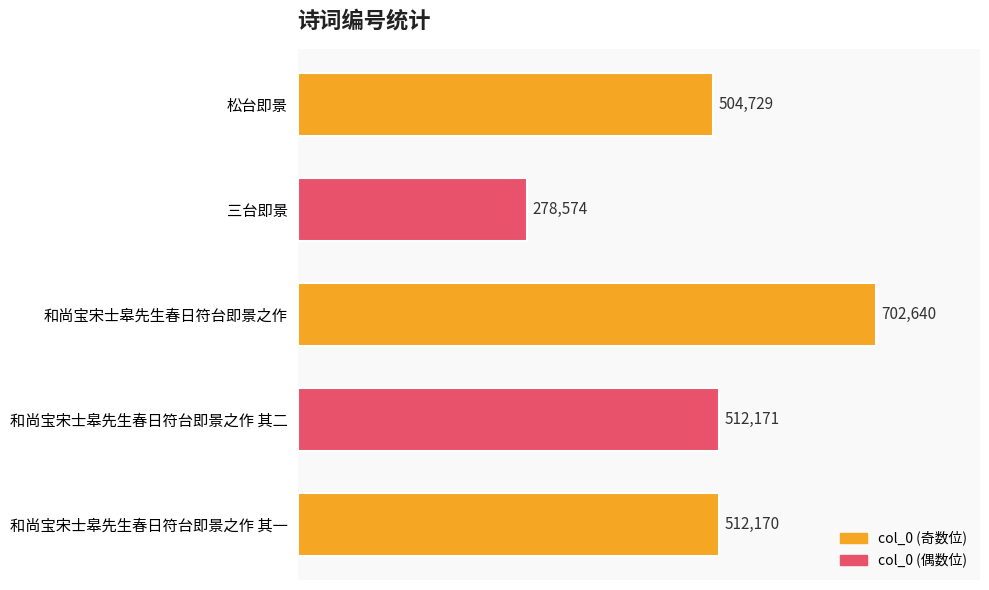

Rank the categories by value from highest to lowest.

和尚宝宋士皋先生春日符台即景之作, 和尚宝宋士皋先生春日符台即景之作 其二, 和尚宝宋士皋先生春日符台即景之作 其一, 松台即景, 三台即景